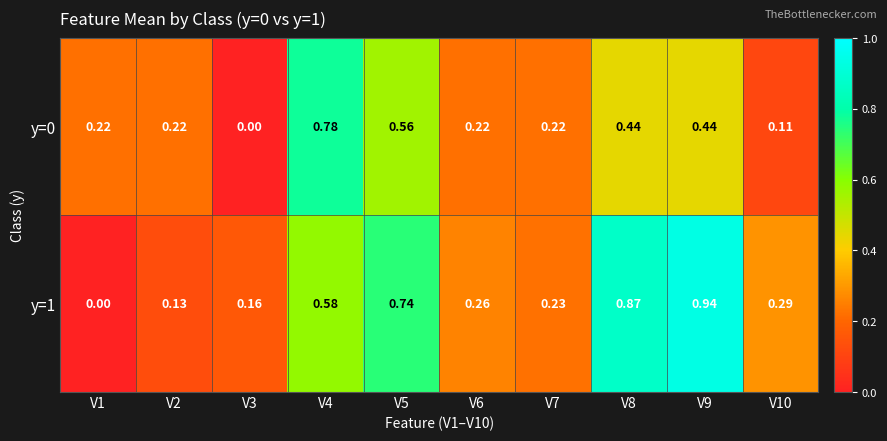

Is the value of y=0 at V8 greater than the value of y=1 at V4?

No